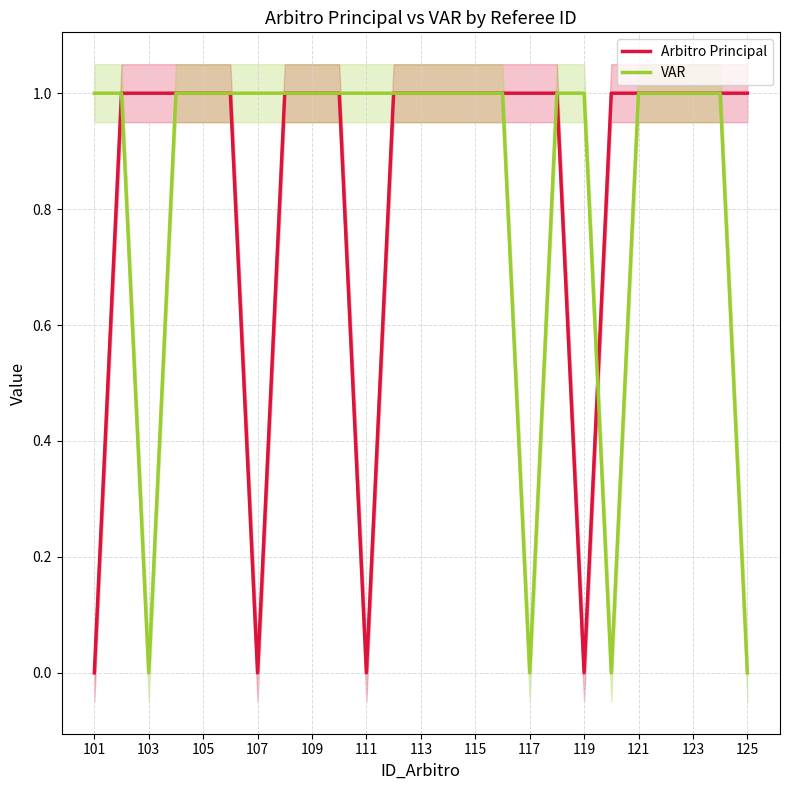

The VAR series shows 2 at 111. True or false?

False